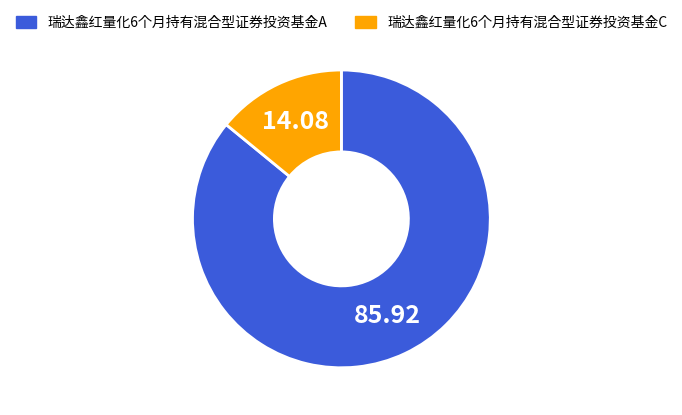

True or false: 瑞达鑫红量化6个月持有混合型证券投资基金A accounts for 93% of the total.

False